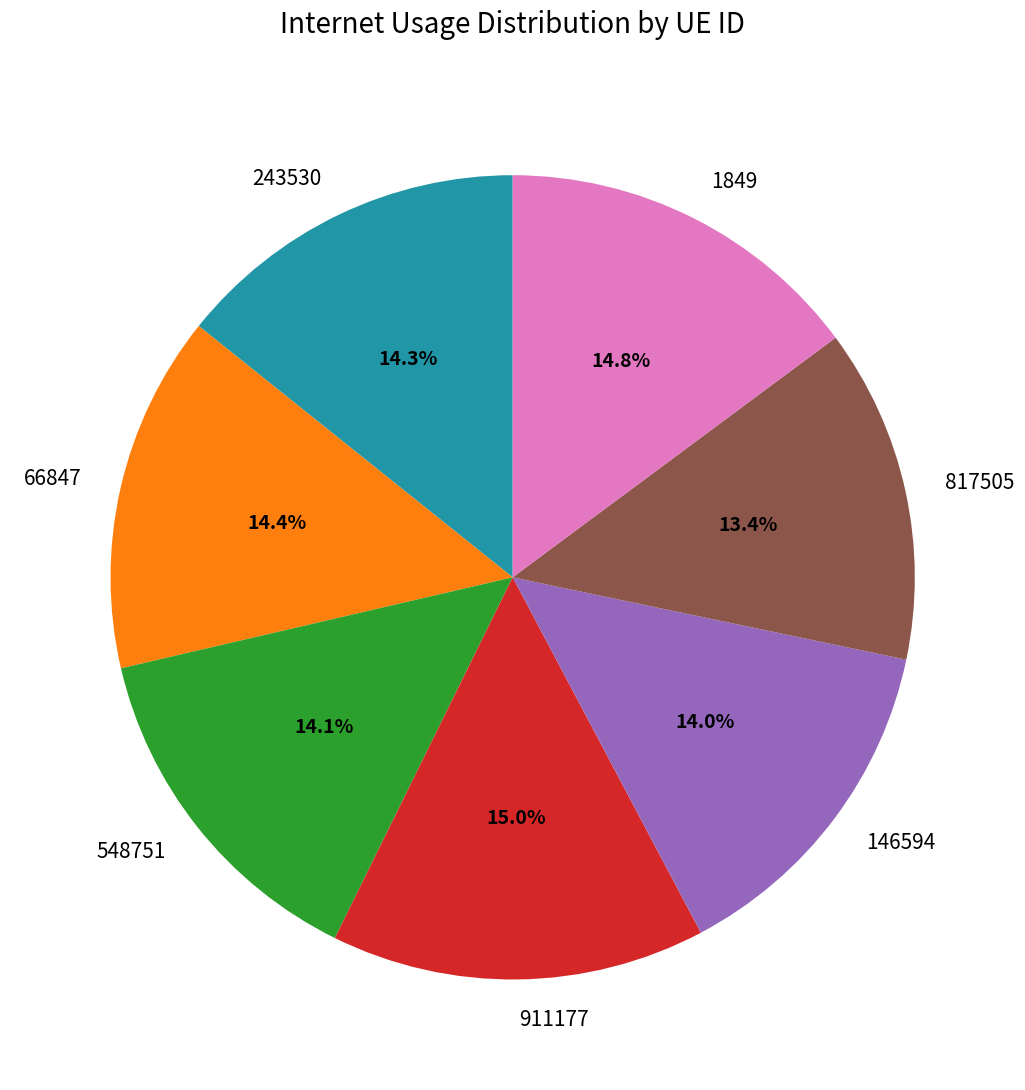

Does 911177 represent more than half of the total?

No